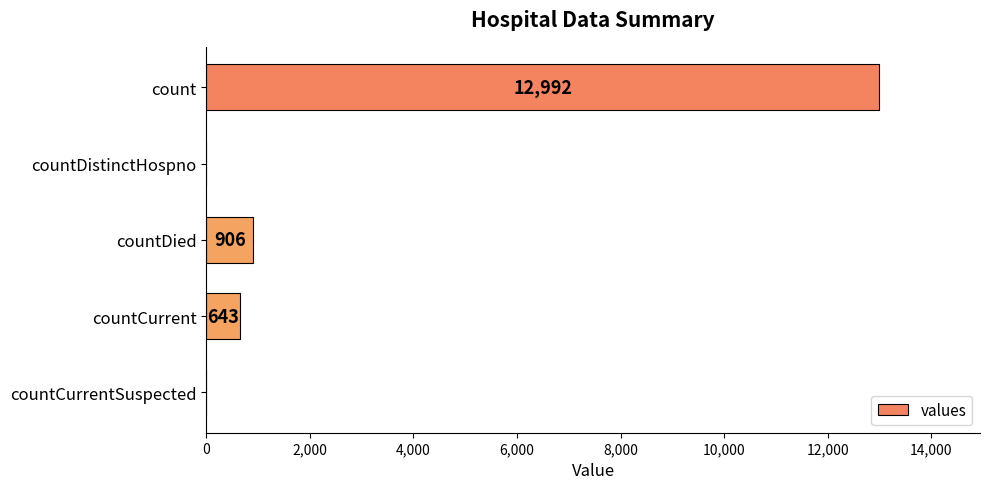

What is the sum of all values?

14541